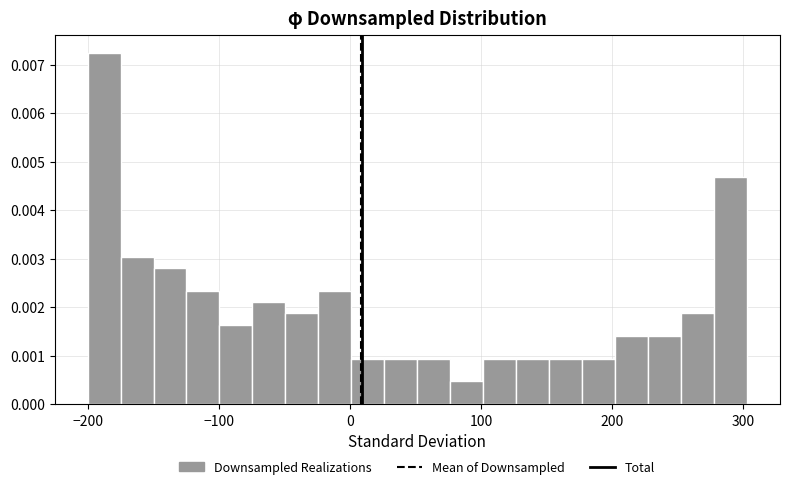

Read against the x-axis, roughly where is the centre of the tallest bar?

-190